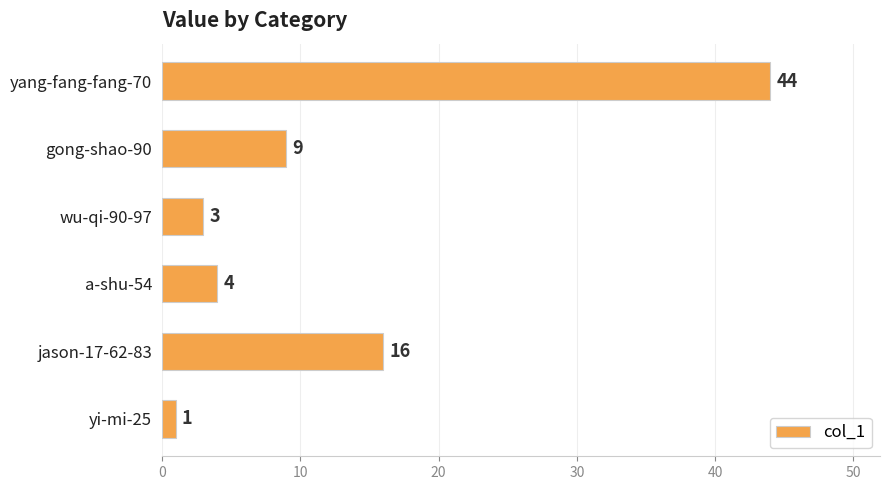

Where is the data nearest to the value 22?

jason-17-62-83